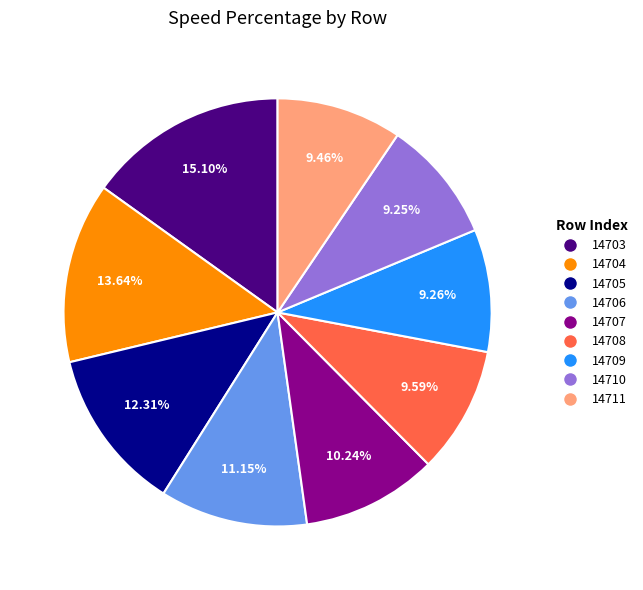

To the nearest percent, what percentage of the pie is 14704?

14%